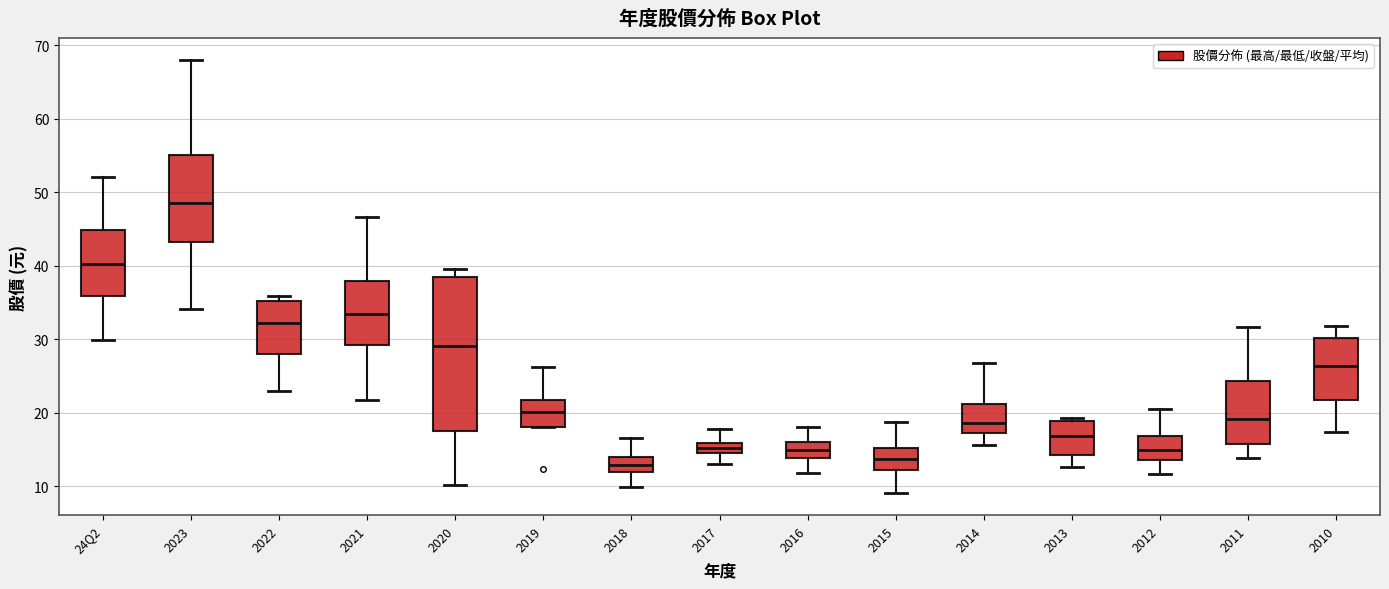

Which box is the tallest, from its lower edge to its upper edge?

2020